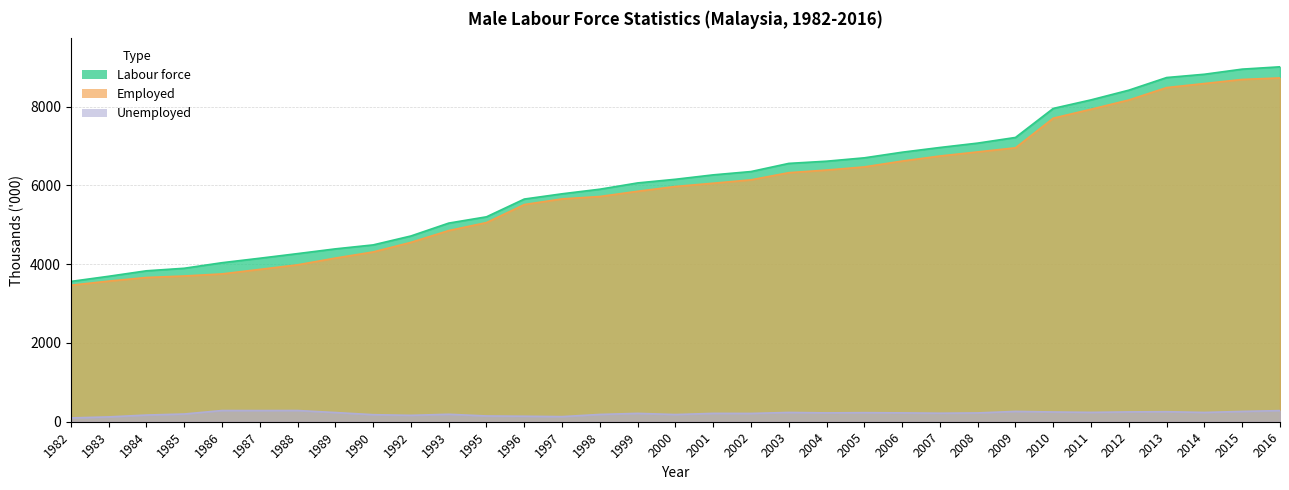

At which category is the sum across all series the highest?

2016